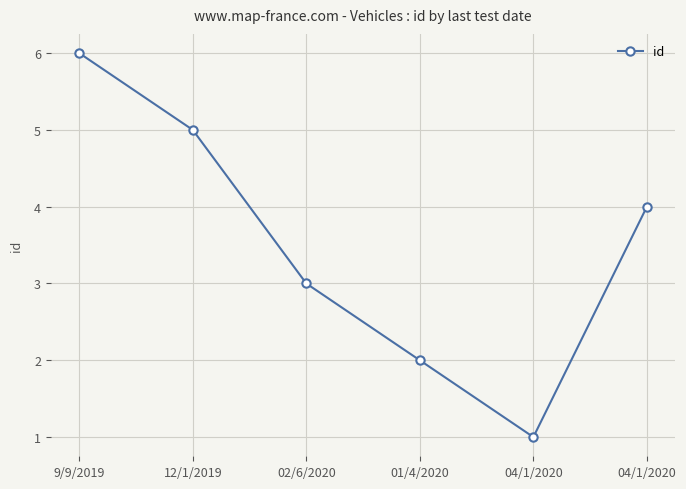

How many lines are shown in the chart?

1